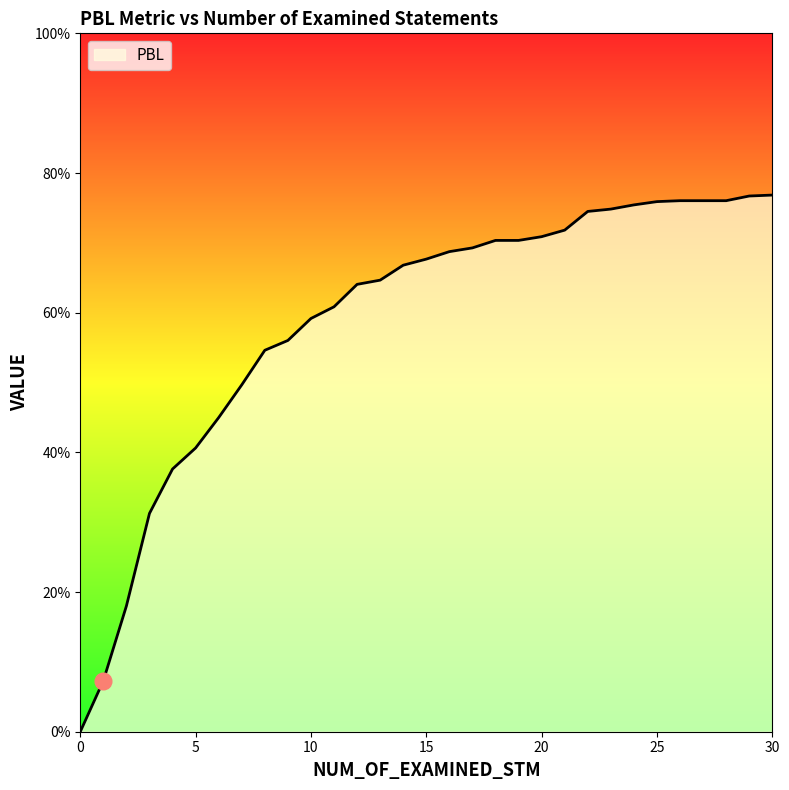

Is this an area chart (filled region under the line)?

Yes